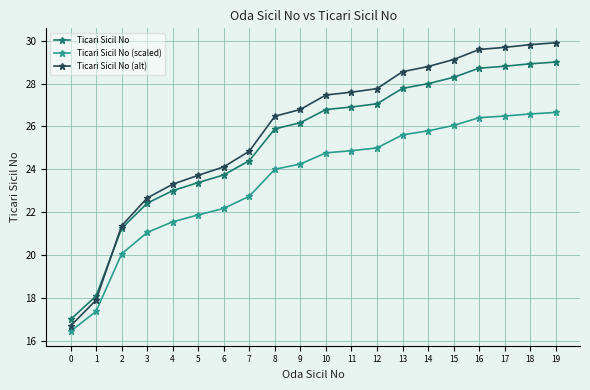

Is the value of Ticari Sicil No at 10 greater than the value of Ticari Sicil No (alt) at 1?

Yes